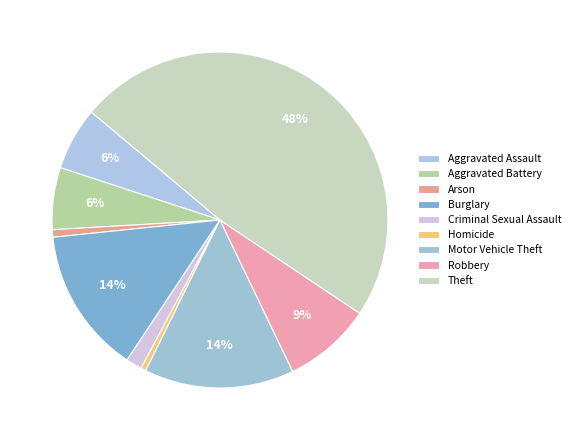

To the nearest percent, what percentage of the pie is Burglary?

14%